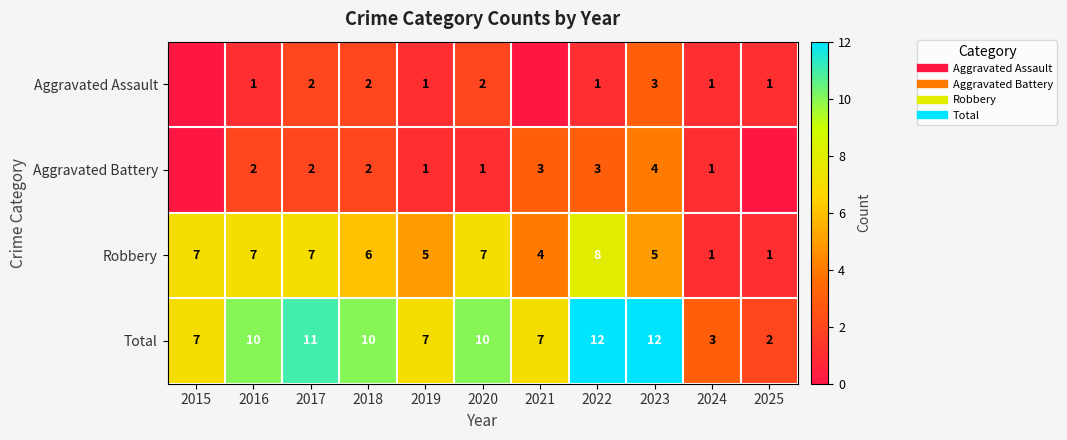

What is the average value of the Aggravated Battery series?

2